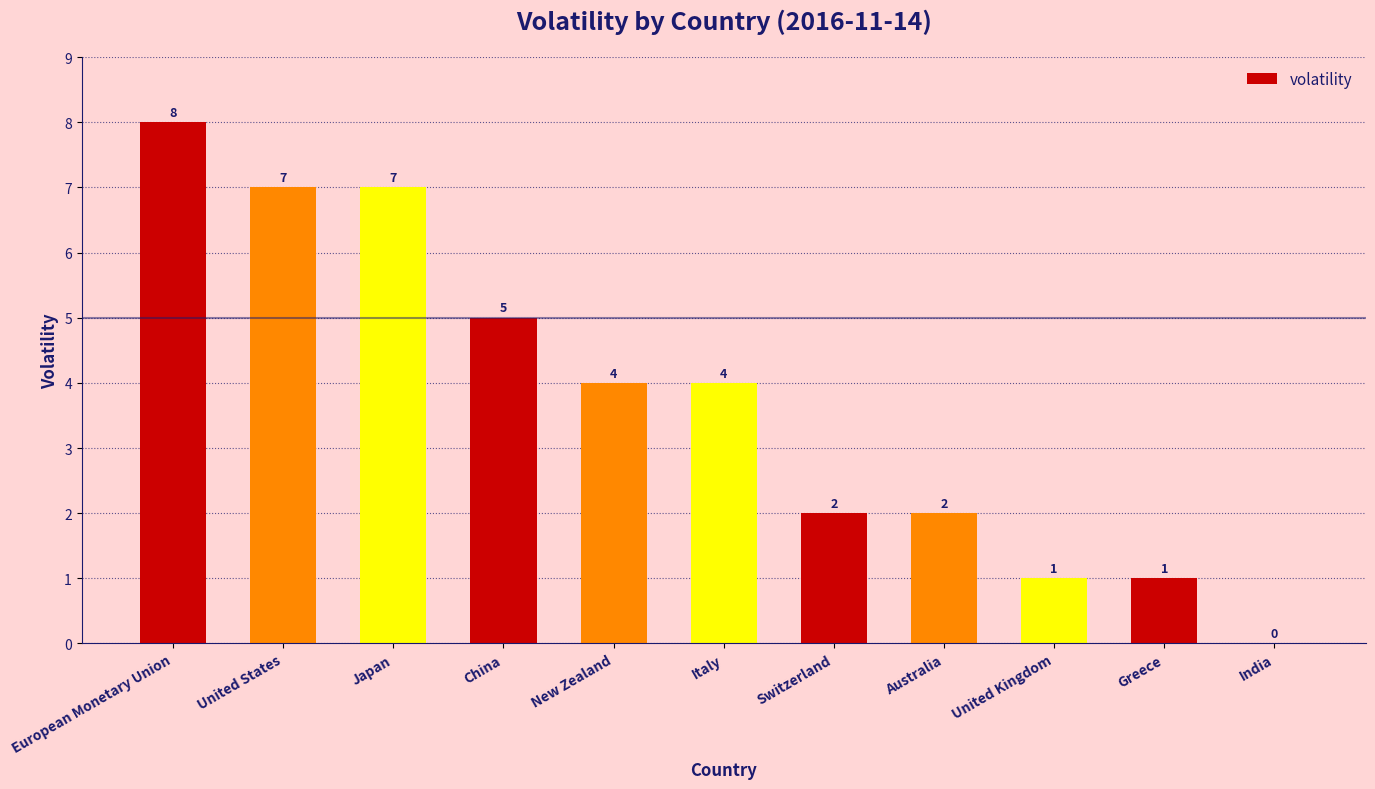

Reading left to right, extract all data points from this chart.

8	7	7	5	4	4	2	2	1	1	0